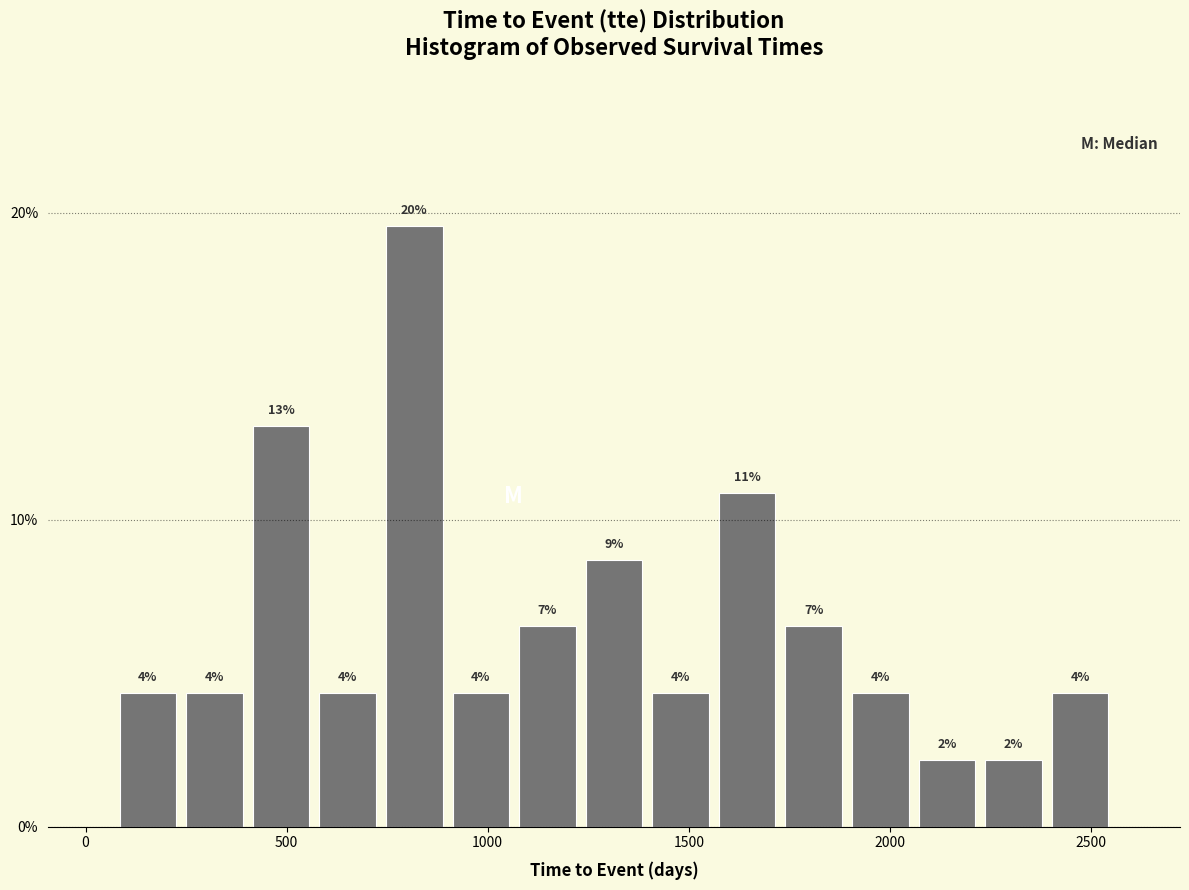

Read against the x-axis, roughly where is the centre of the tallest bar?

800